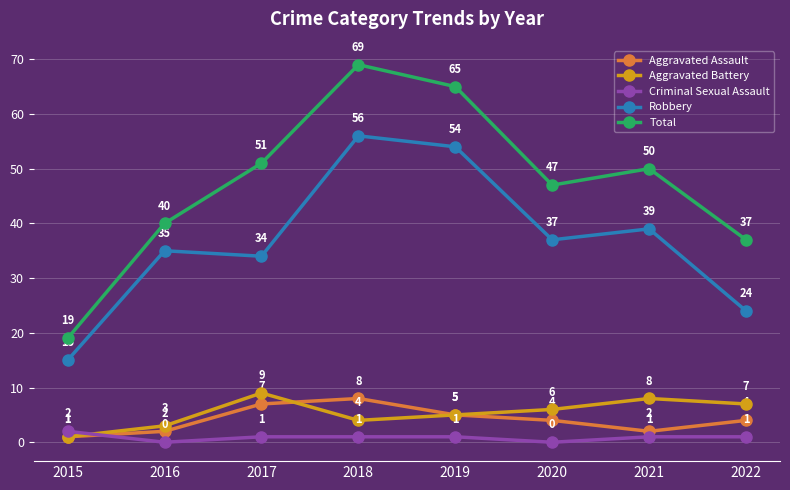

What is the sum of the Total values at 2016 and 2022?

77